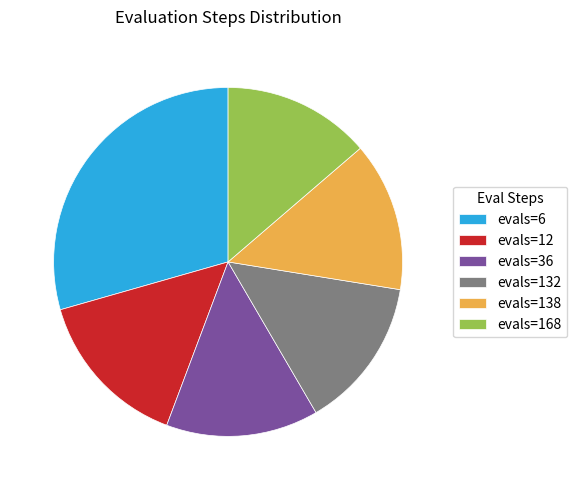

Which has a higher value, evals=12 or evals=6?

evals=6